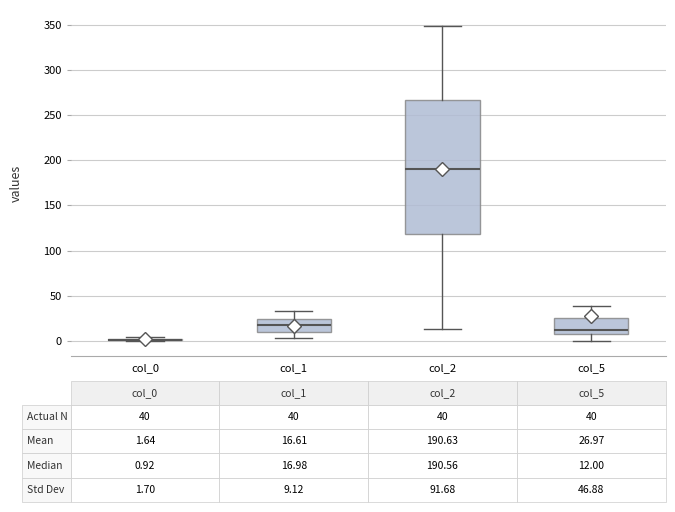

Which box is the tallest, from its lower edge to its upper edge?

col_2